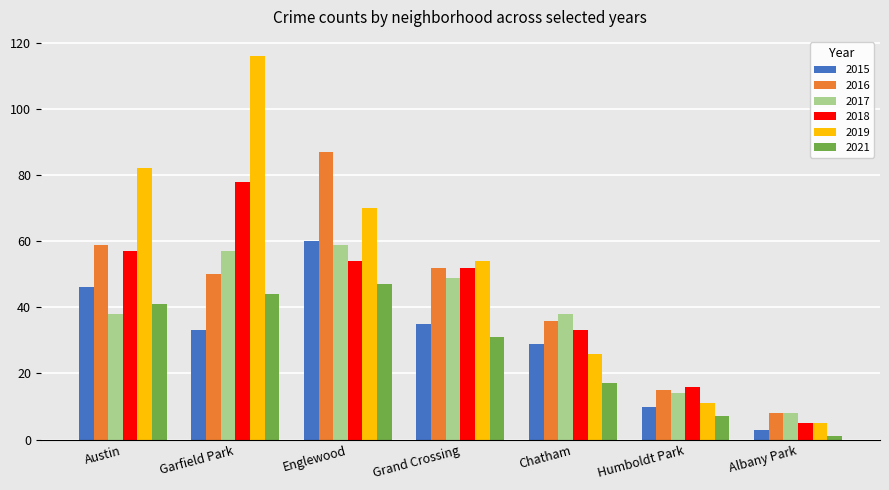

Which series has the largest total across all categories?

2019